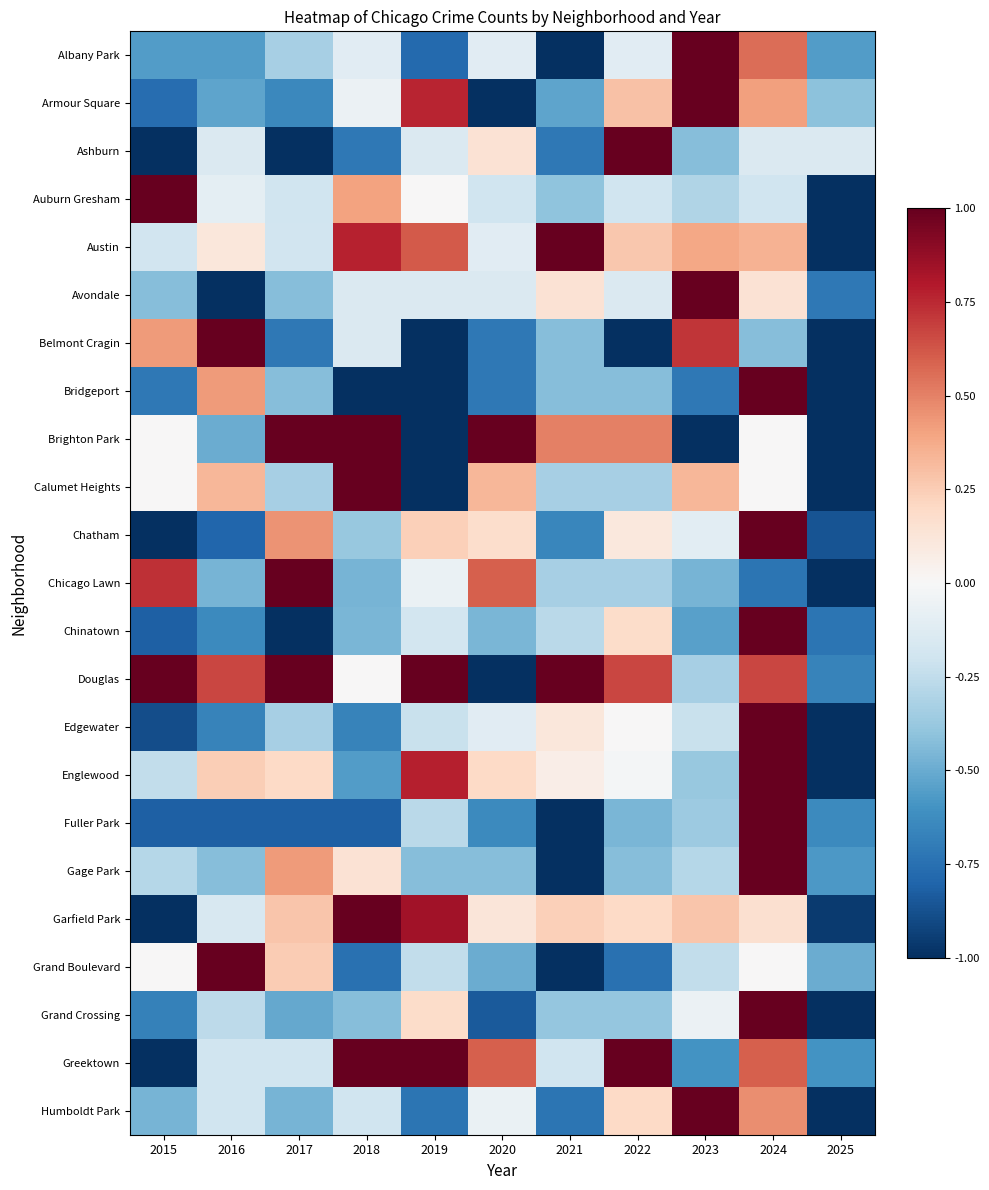

What is the greatest value displayed?

1.0